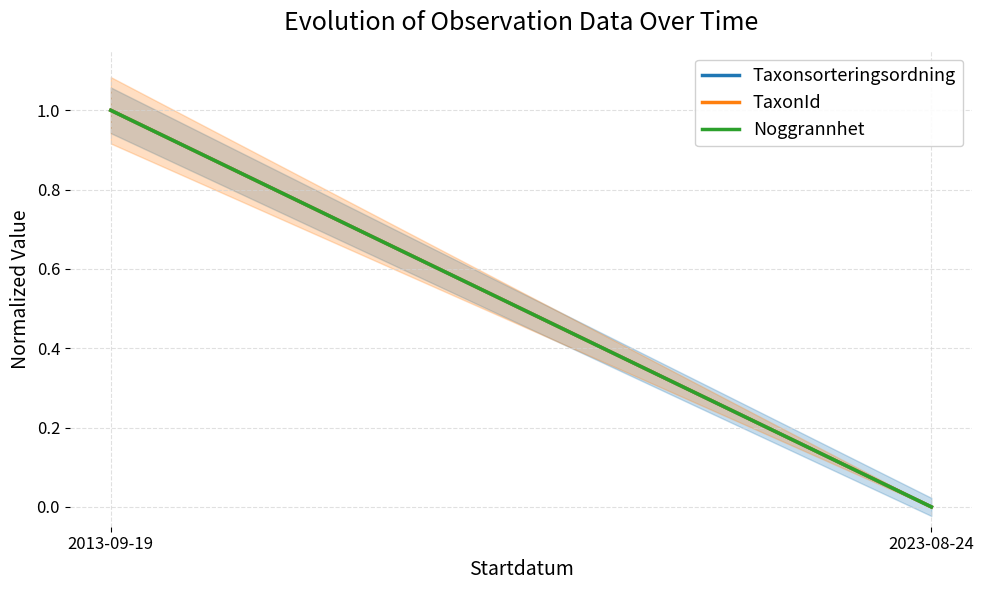

Reading left to right, extract all data points from this chart.

Taxonsorteringsordning: 1	0
TaxonId: 1	0
Noggrannhet: 1	0